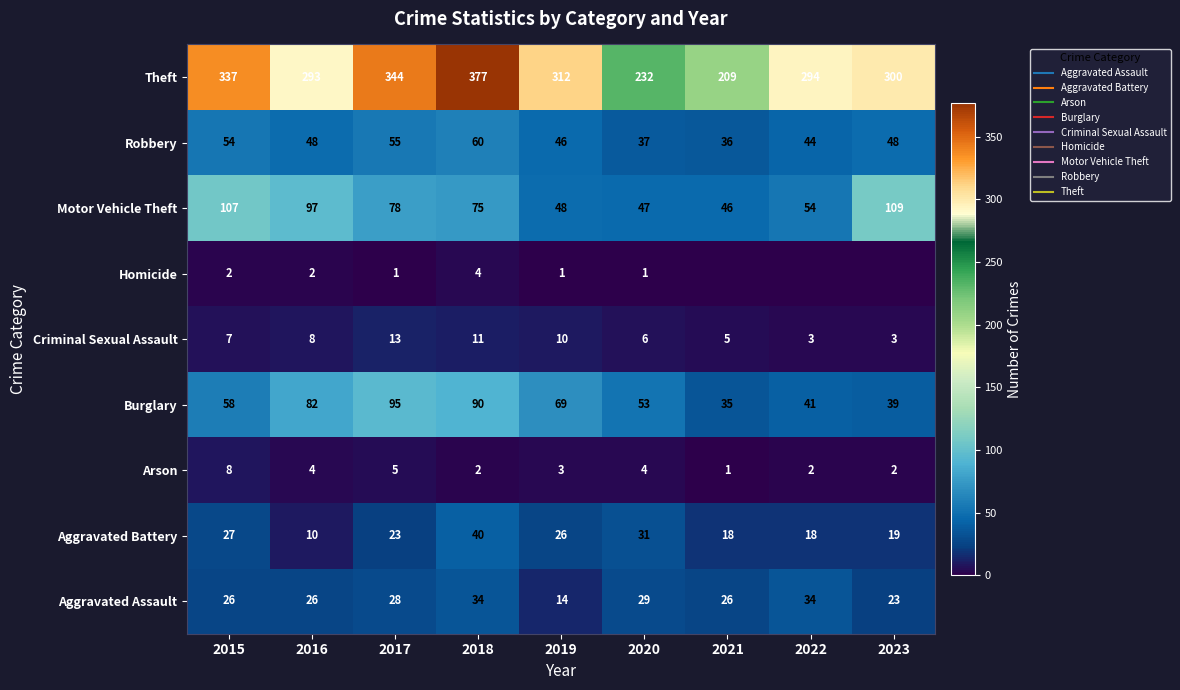

Is the value of Aggravated Assault at 2016 greater than the value of Criminal Sexual Assault at 2020?

Yes